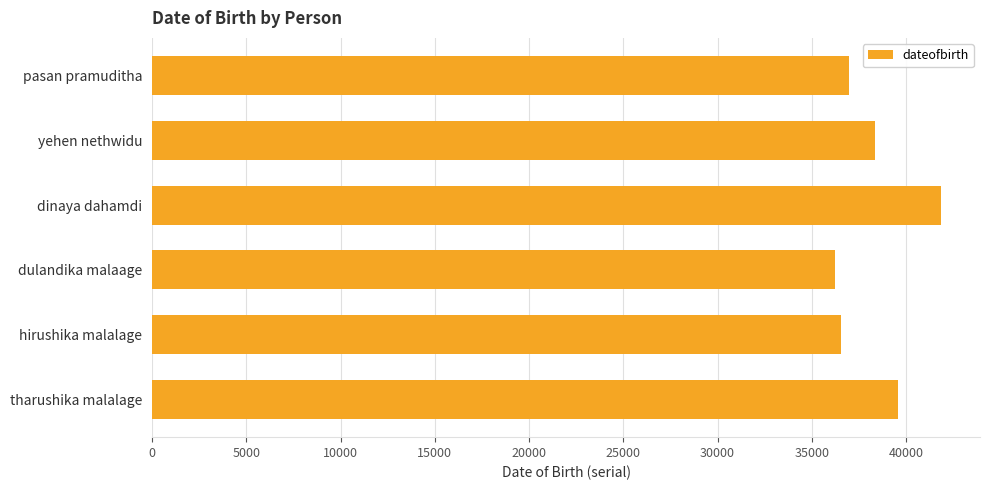

What is the minimum value shown in the chart?

36212